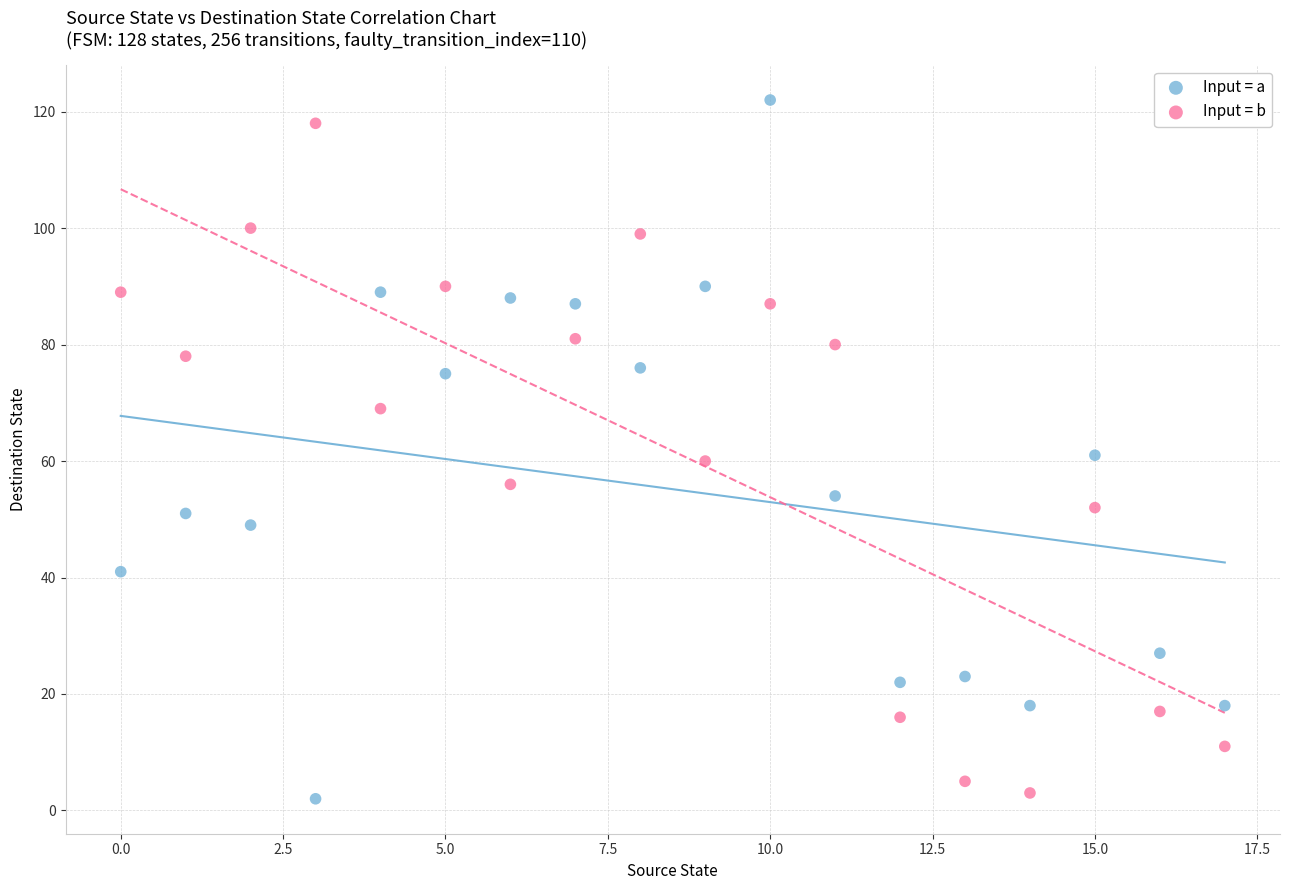

Across all data points, what is the range of Y values (max minus min)?

120